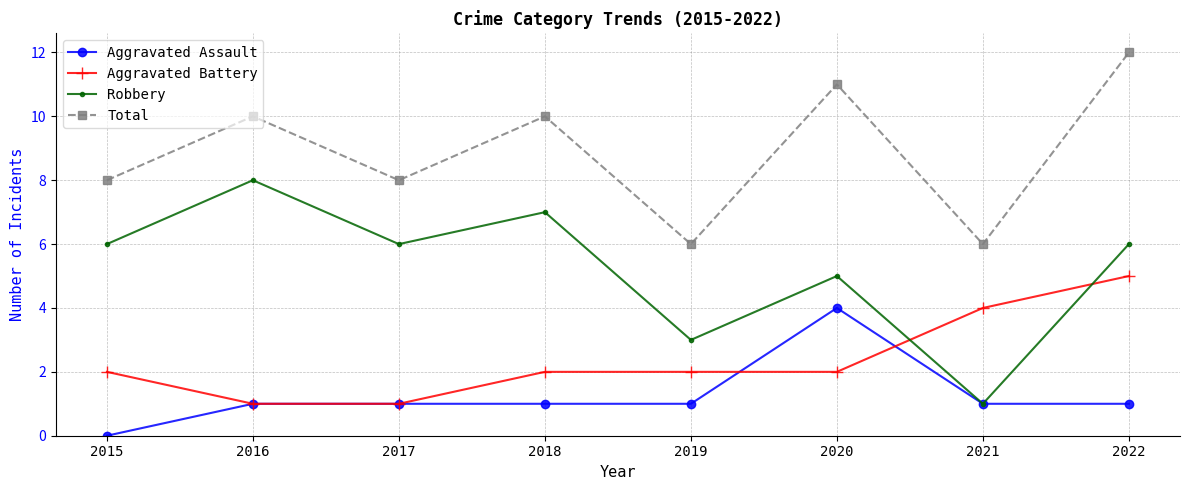

How many Total values are between 8 and 11?

5